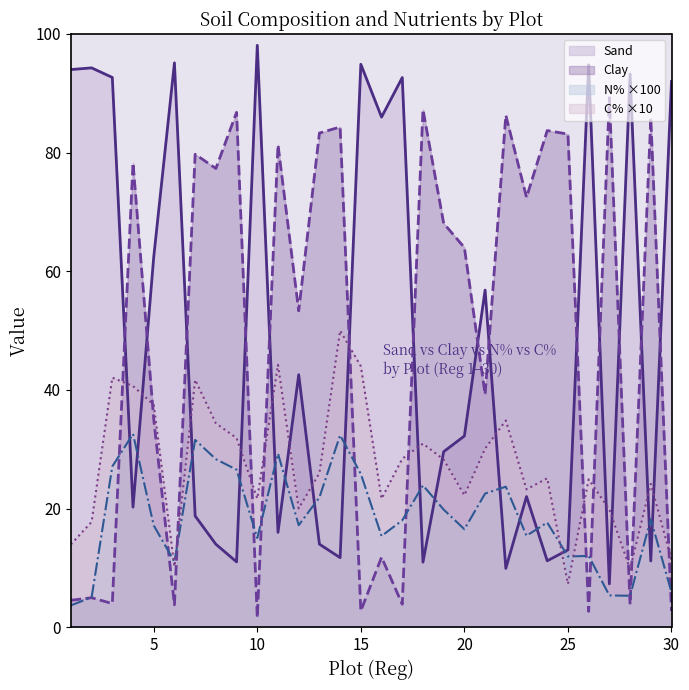

At which label is Clay closest to 45?

21